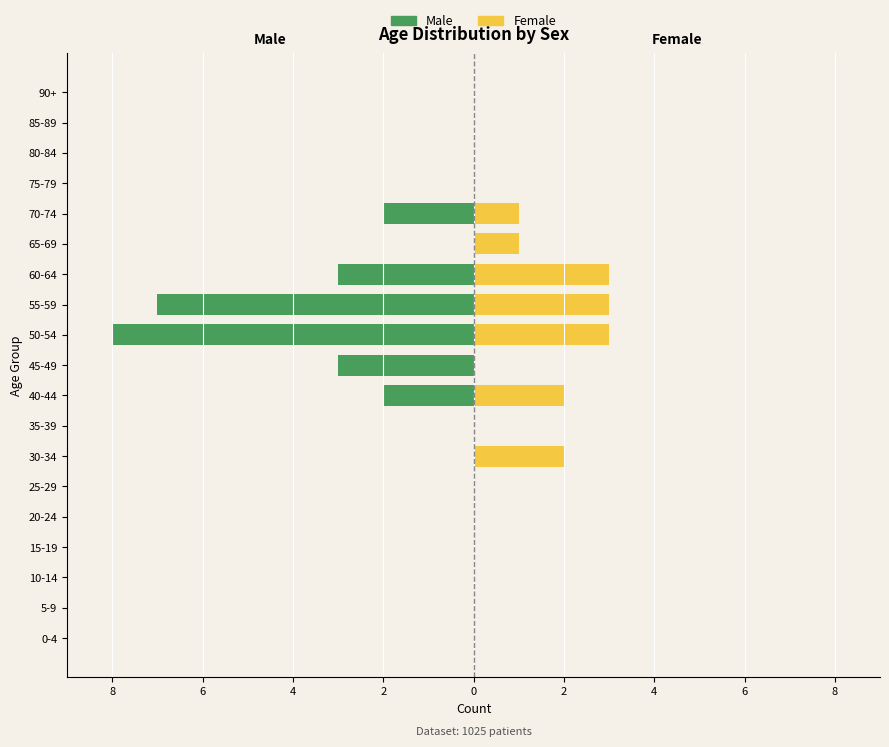

Which series changed the most between 15-19 and 85-89?

Male